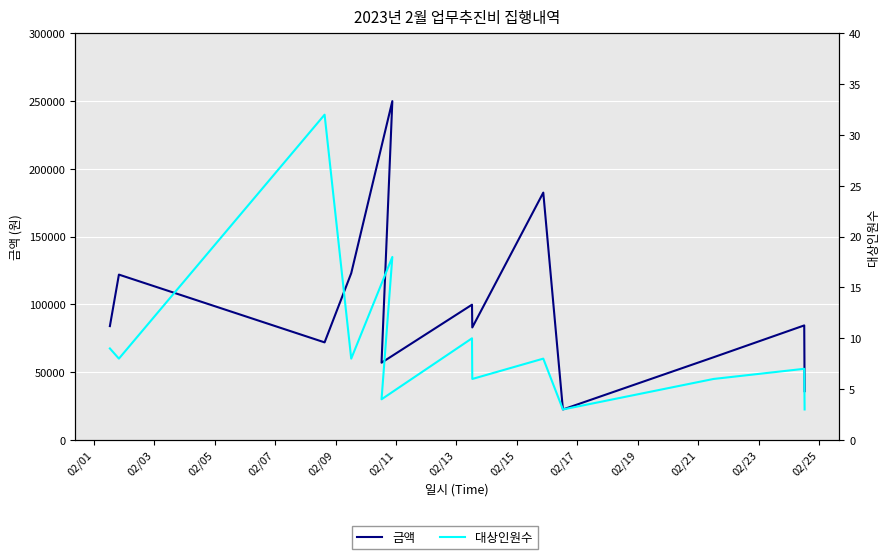

At 02/13, list the series in order from smallest to largest.

대상인원수, 금액